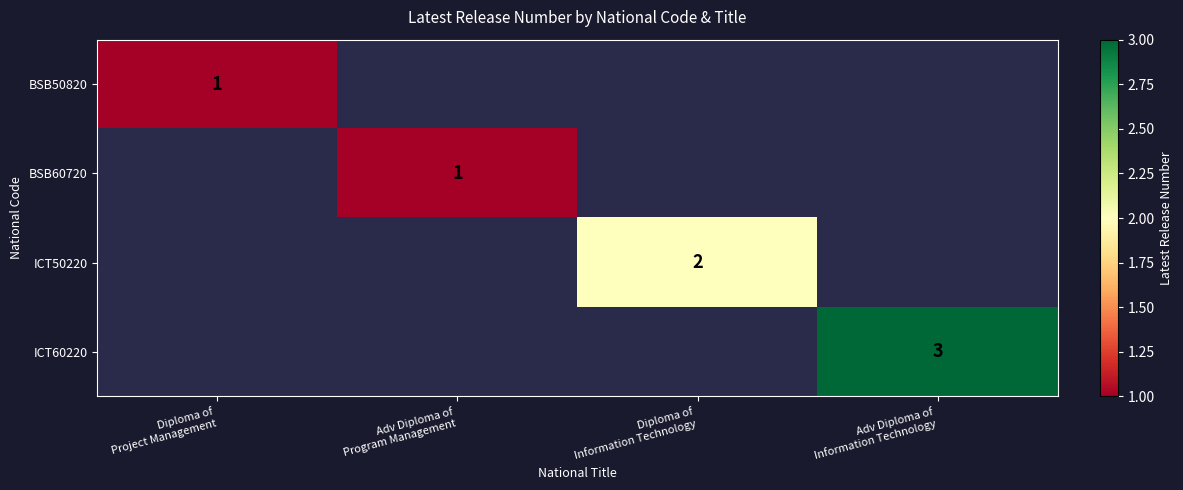

The value of ICT60220 at Adv Diploma of Program Management is 0. True or false?

True